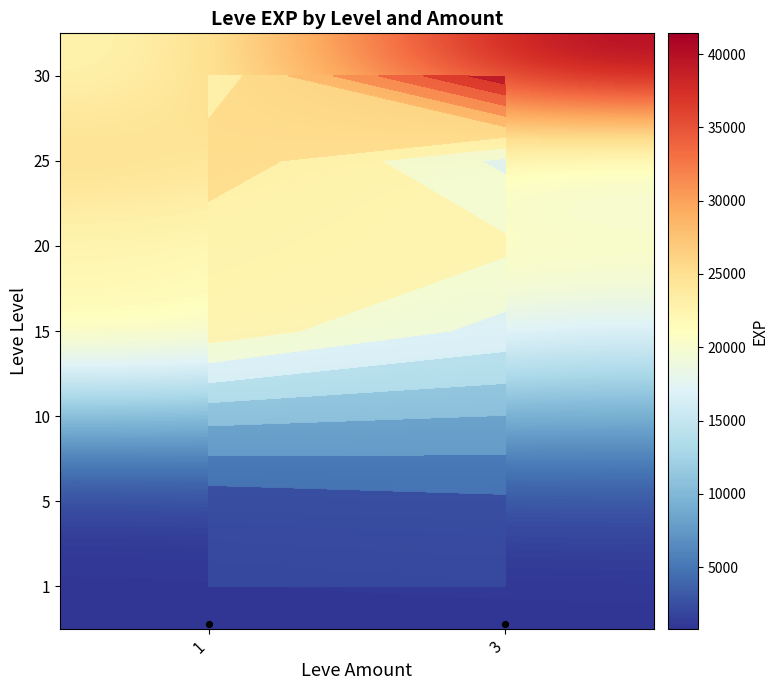

List the labels in order of 30 value, smallest first.

1, 3